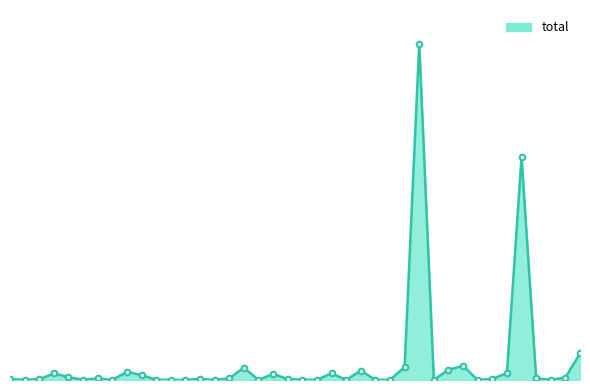

How many points are lower than both their immediate neighbors (excluding endpoints)?

10